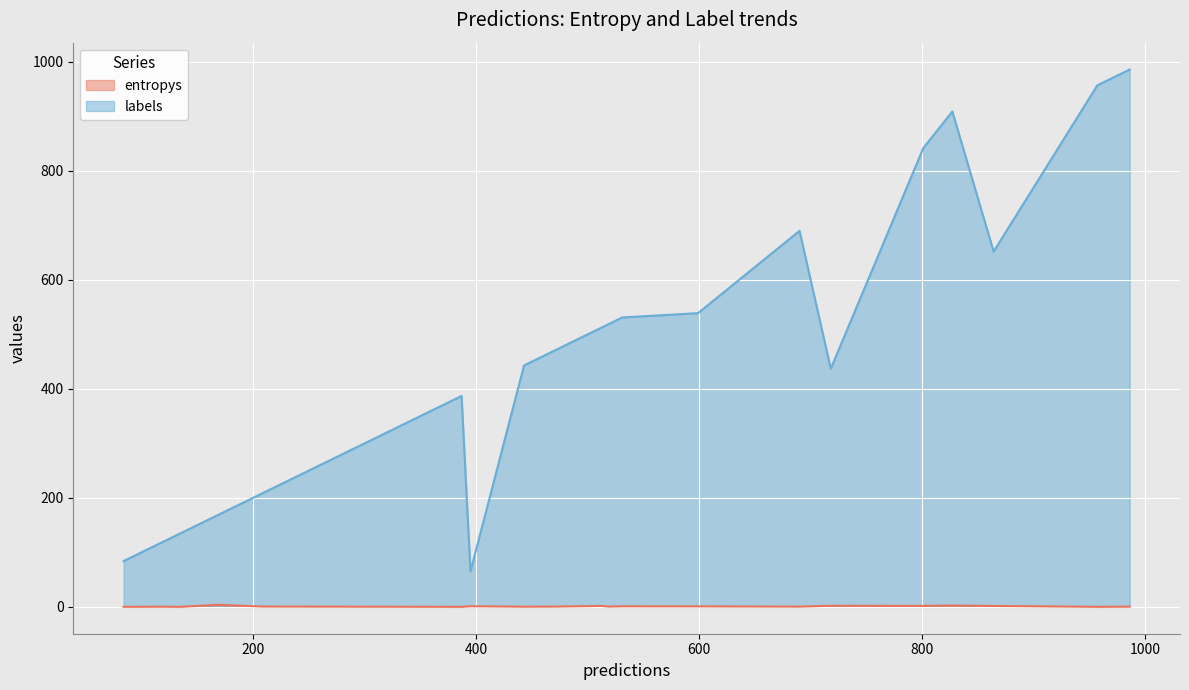

Which series has the widest spread of values?

labels